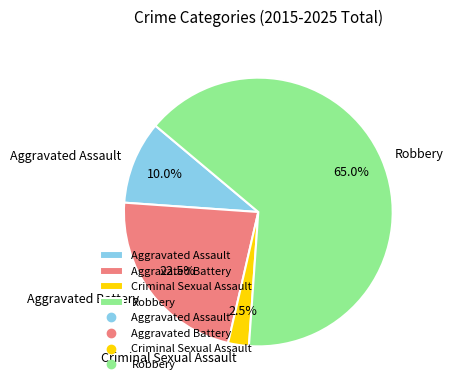

Combined, what portion of the pie is Aggravated Battery and Aggravated Assault?

32.5%